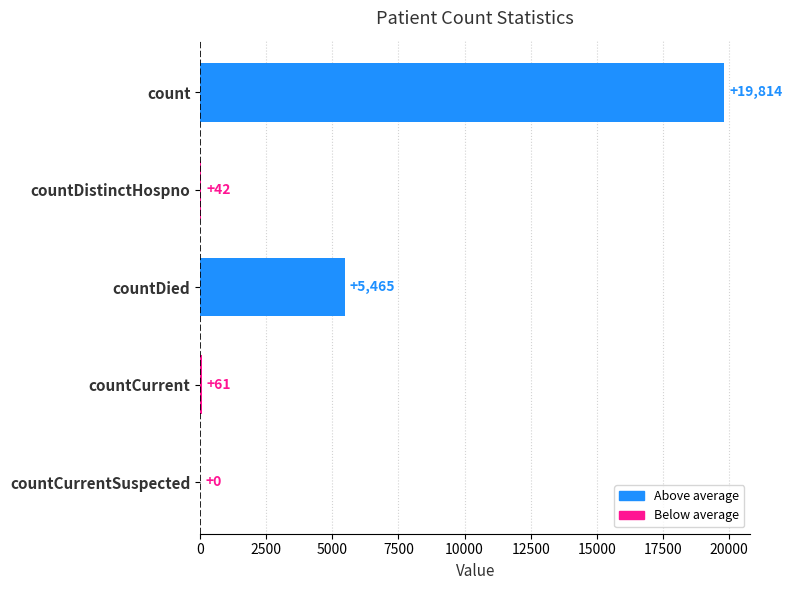

Which label corresponds to the smallest value in the chart?

countCurrentSuspected